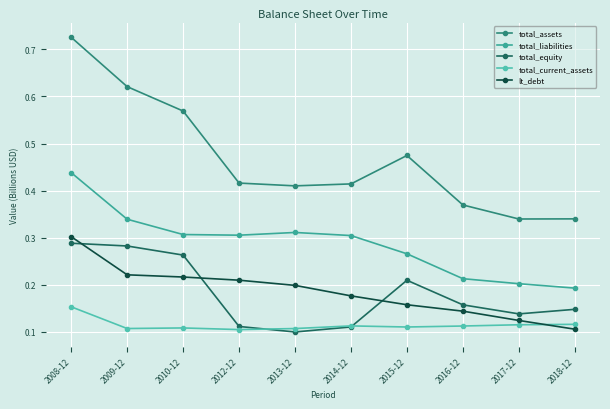

What is the label of the 9th point from the left?

2017-12